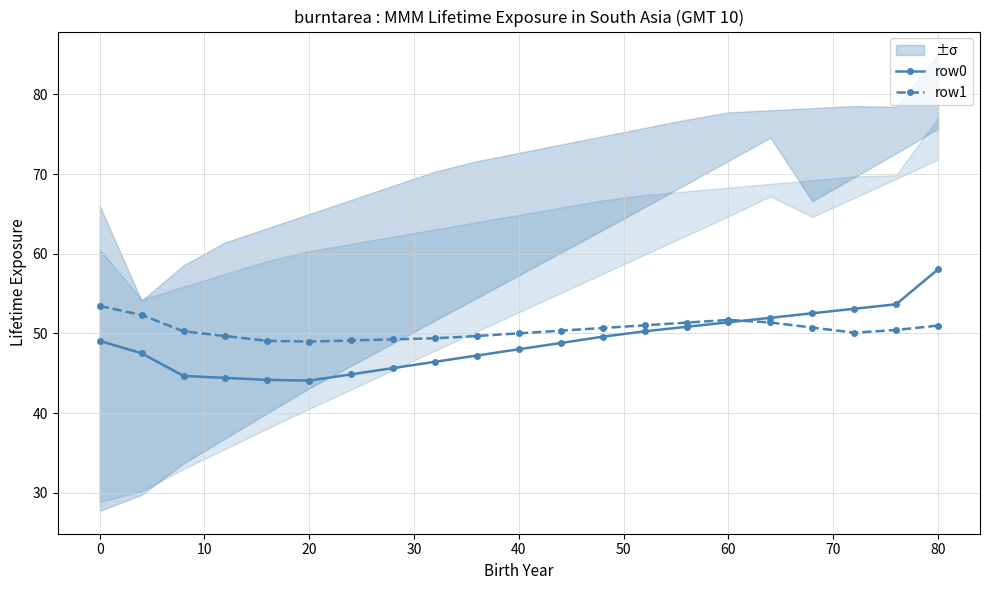

True or false: row1 has a value of 53.4 at 0.

True